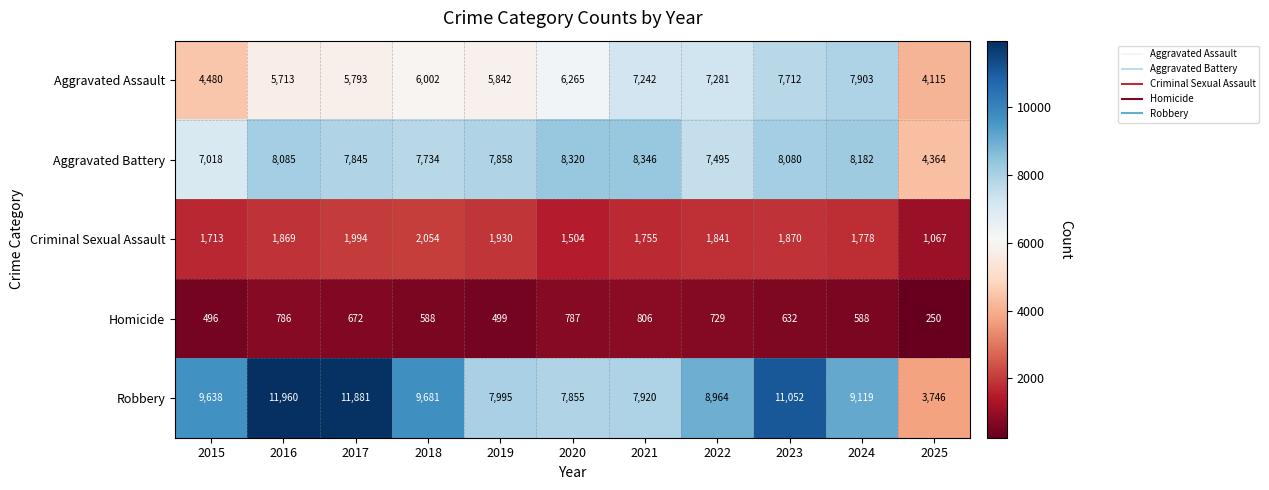

Is it true that Aggravated Assault equals 9795 at 2017?

False